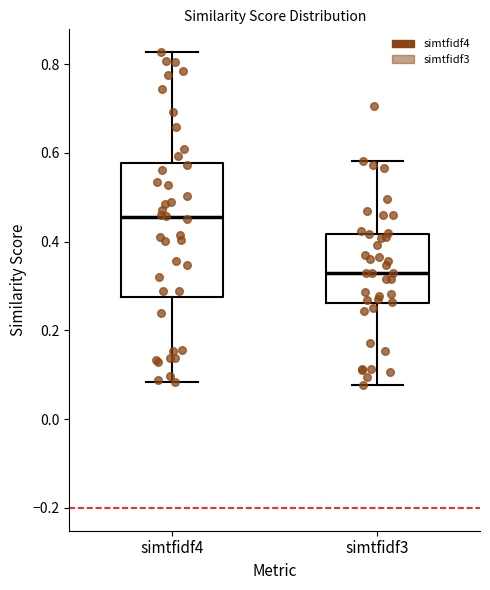

Where does the median line of the box for simtfidf4 sit on the y-axis? The values are not printed on the chart, so give them approximately, as read against the axis.

0.46